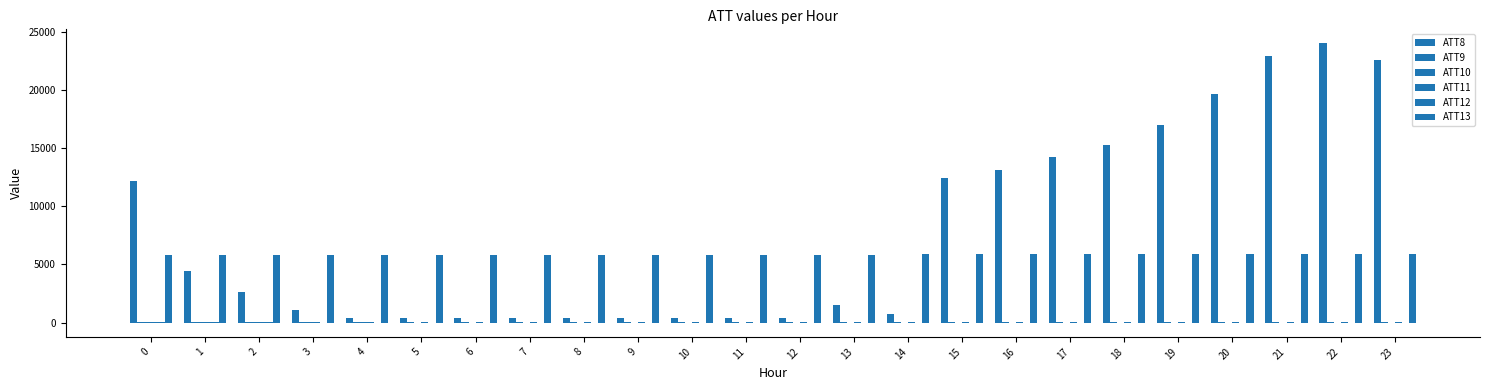

The value of ATT10 at 7 is -0.4. True or false?

False